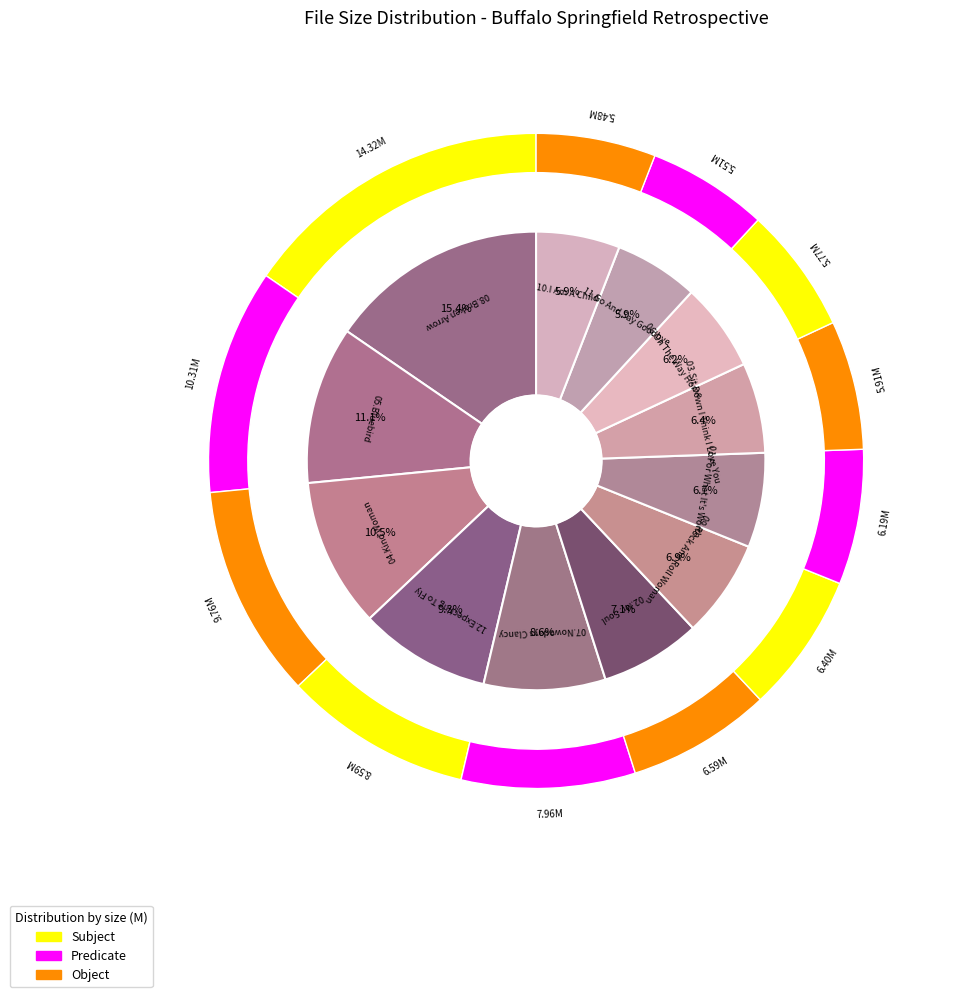

What percentage is the 04.Kind Woman.mp3 slice, to the nearest percent?

11%